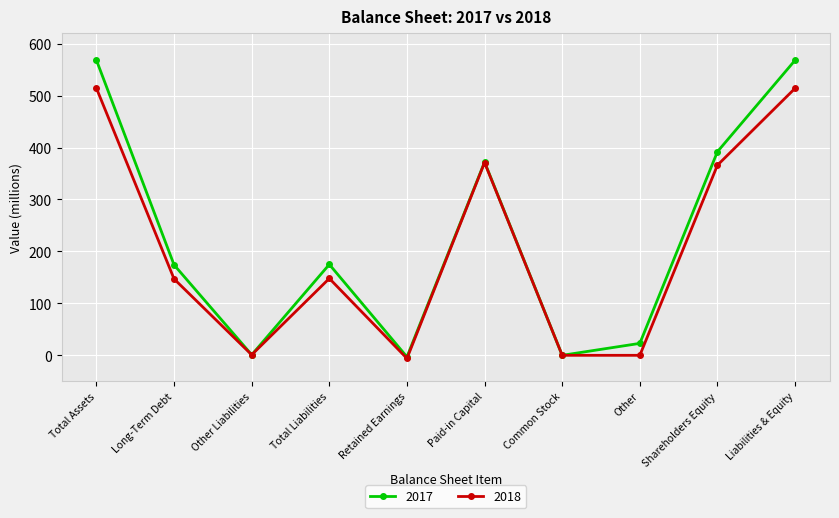

Is this an area chart (filled region under the line)?

No